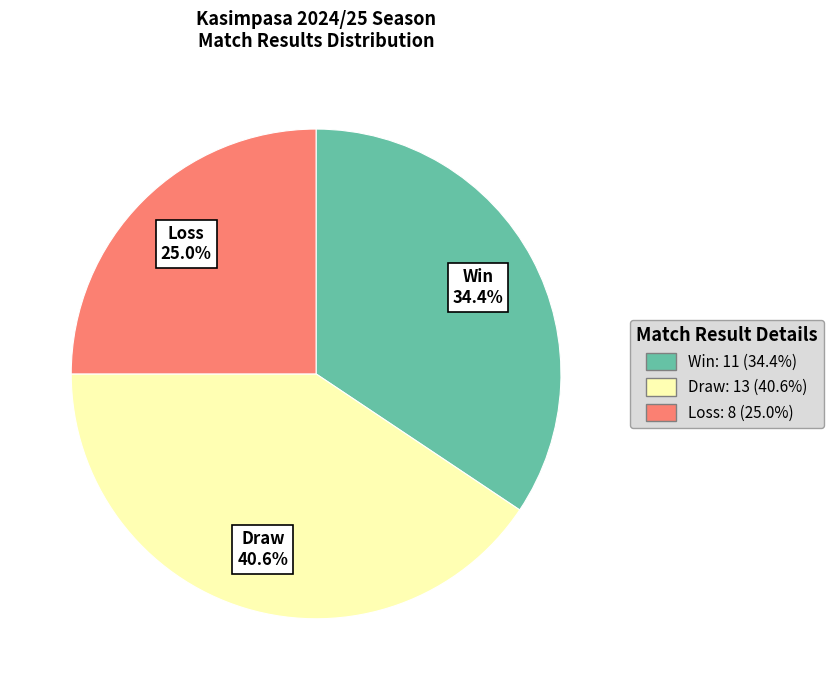

Rank the categories by value from lowest to highest.

Loss: 8 (25.0%), Win: 11 (34.4%), Draw: 13 (40.6%)